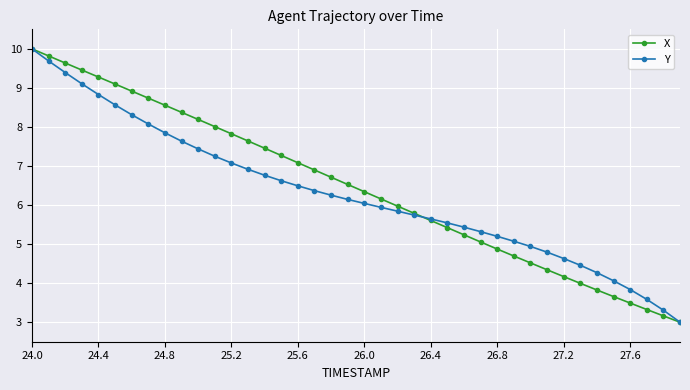

What is the difference between the maximum and second lowest values in the Y series?

6.7